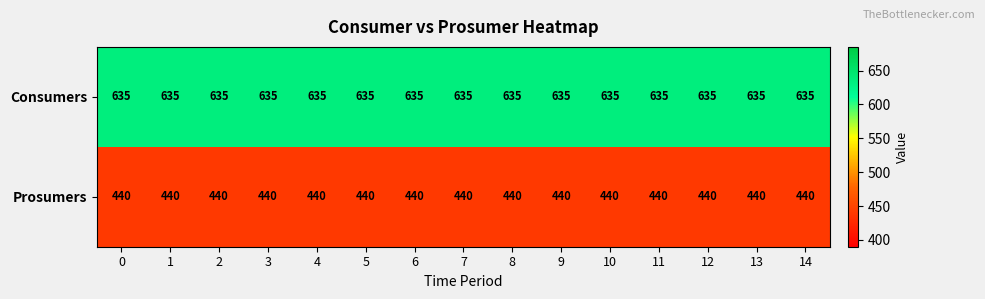

What is the difference between the highest and lowest values at 9?

195